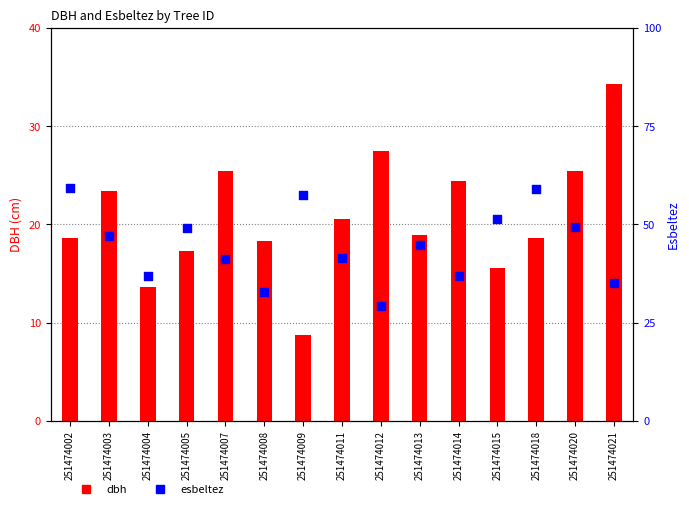

At how many categories does at least one series exceed 23?

15